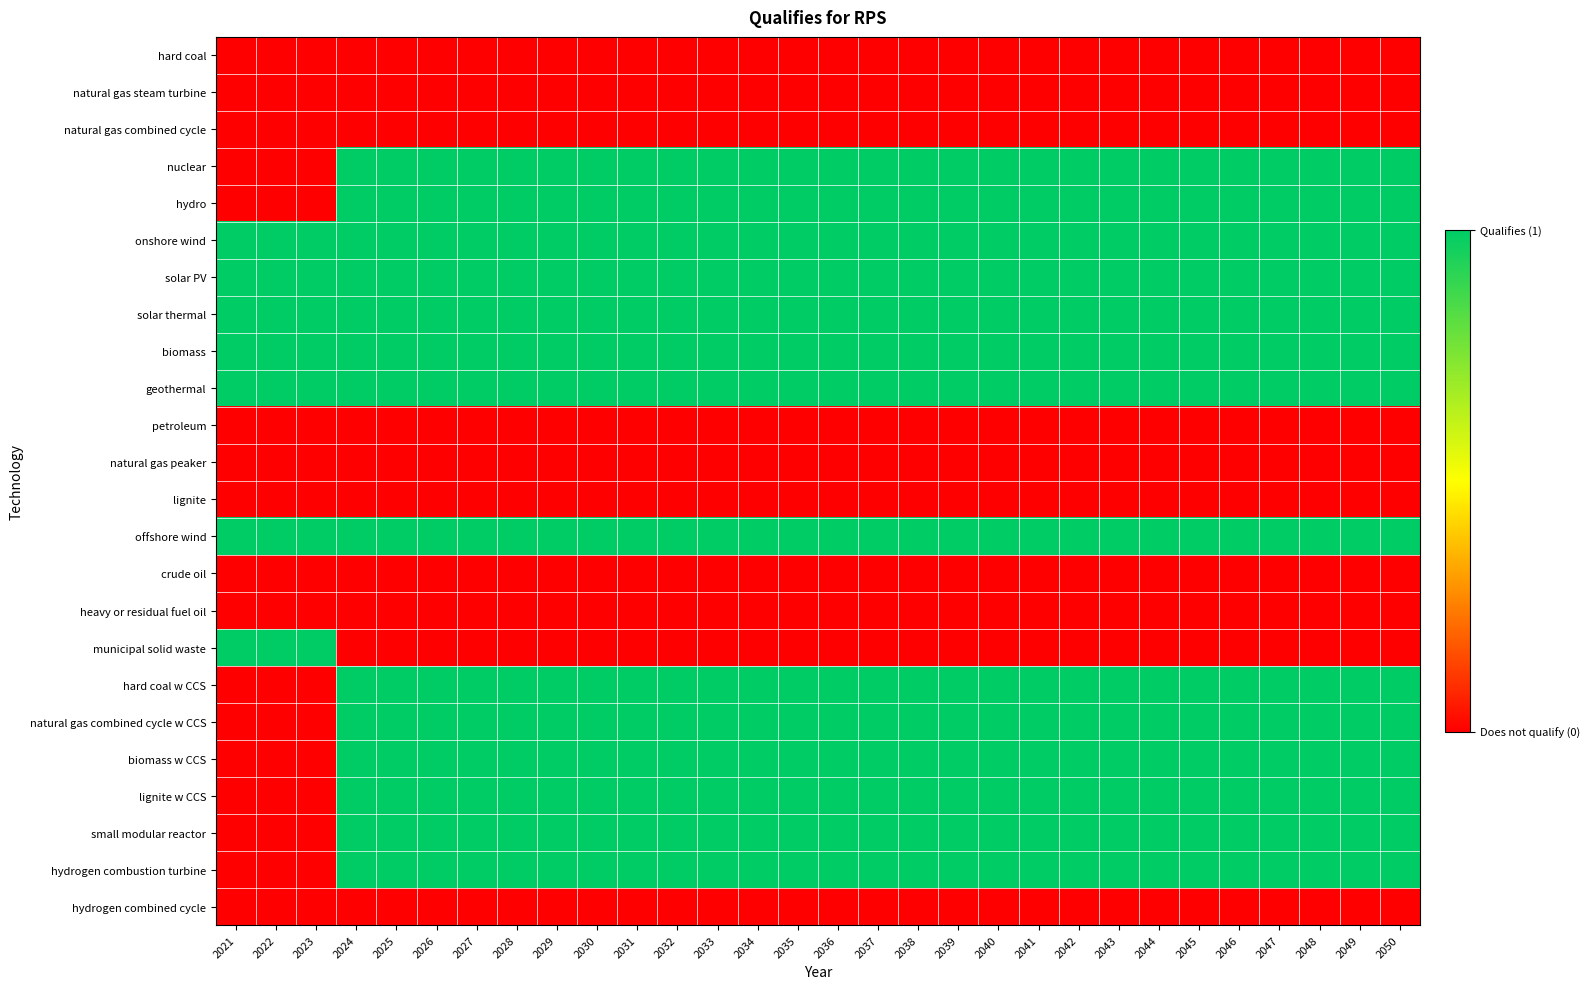

How many series are shown in this chart?

24